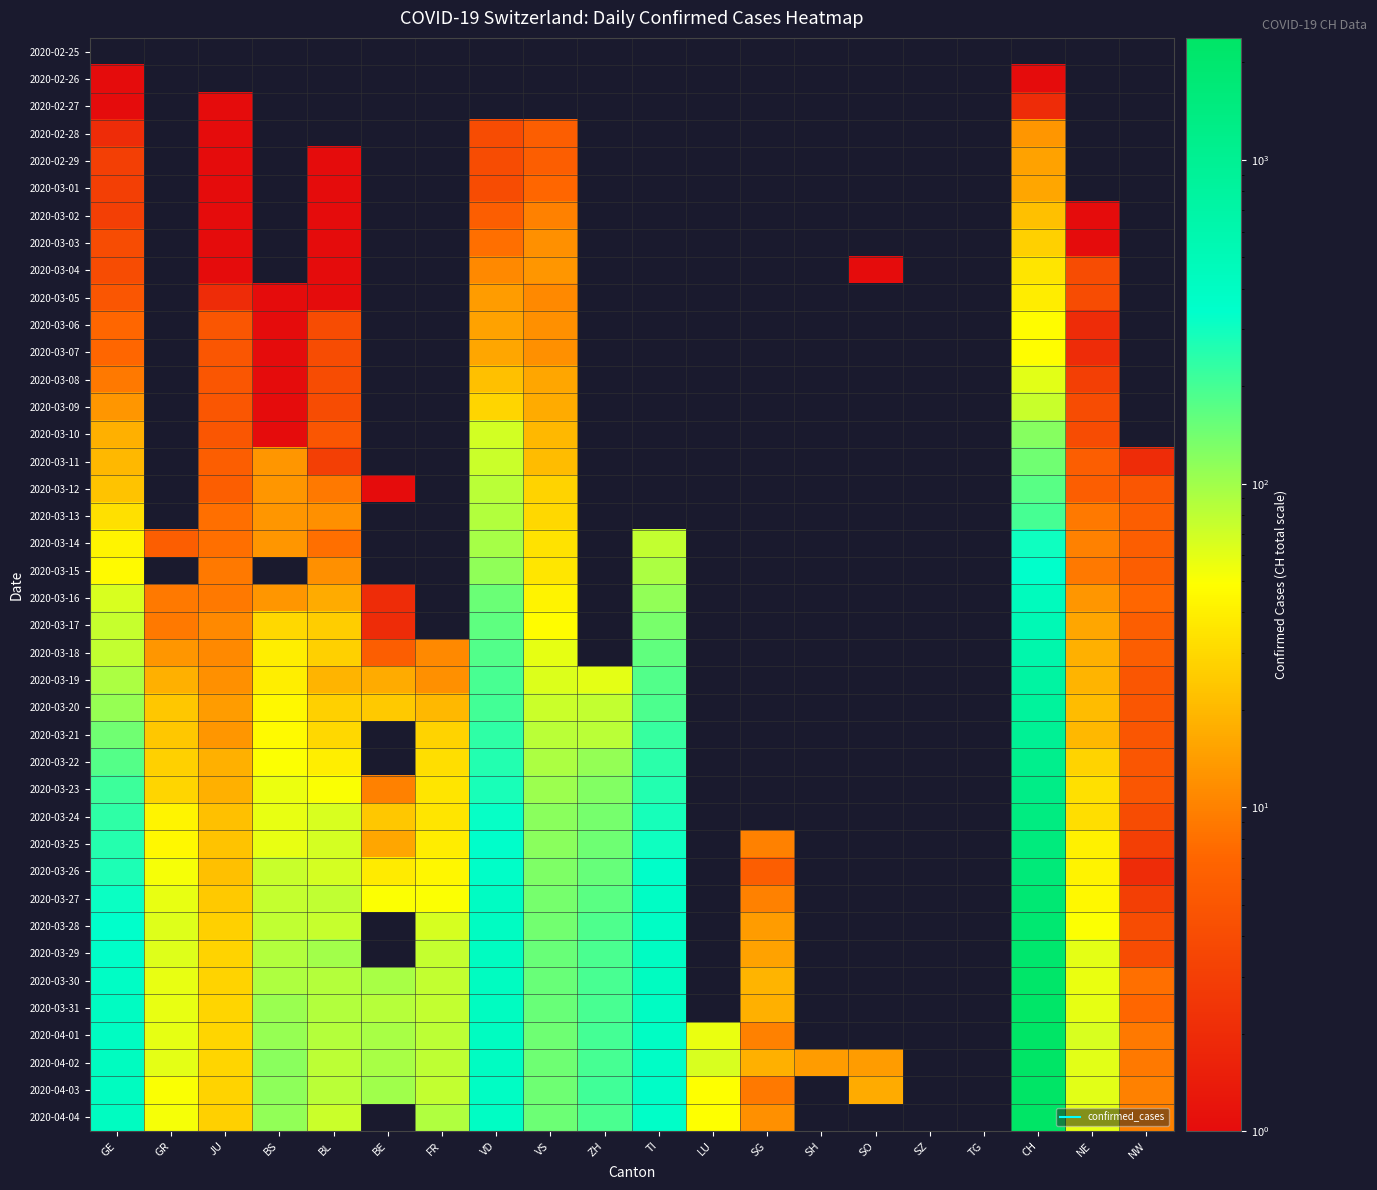

Where is 2020-03-05 nearest to the value 20?

VD